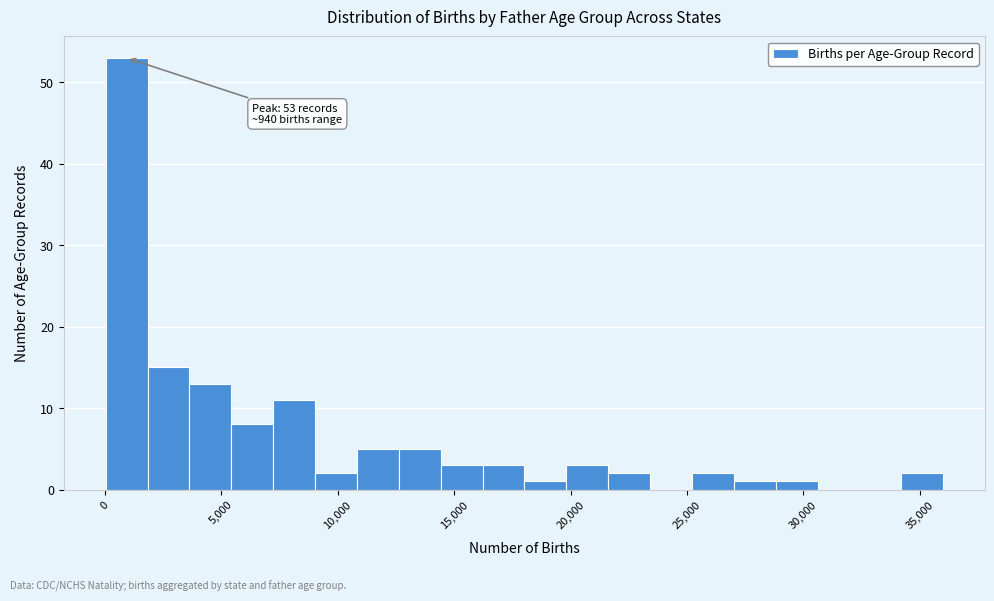

Around what value on the x-axis is the tallest bar? Give the approximate position of its centre, as read against the axis.

1000